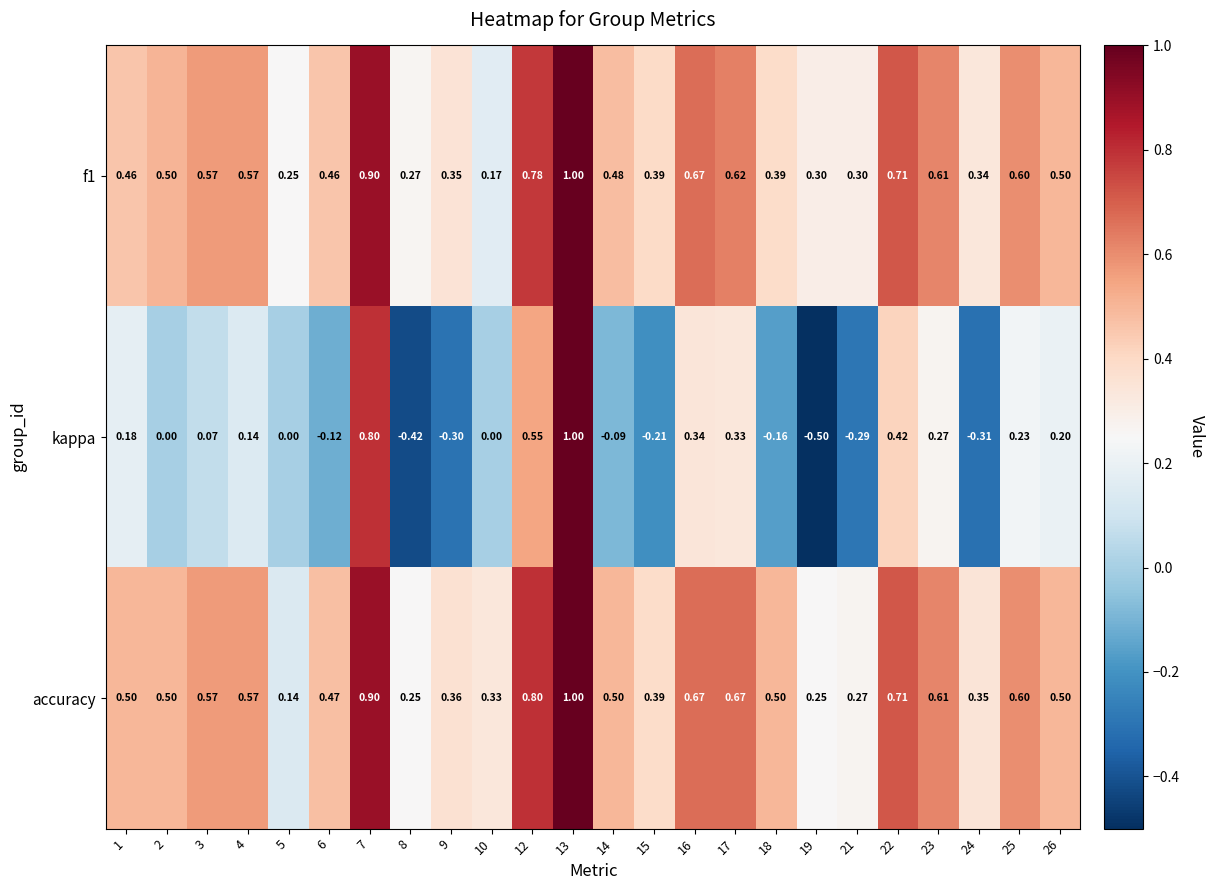

Is the value of kappa at 22 greater than the value of f1 at 13?

No